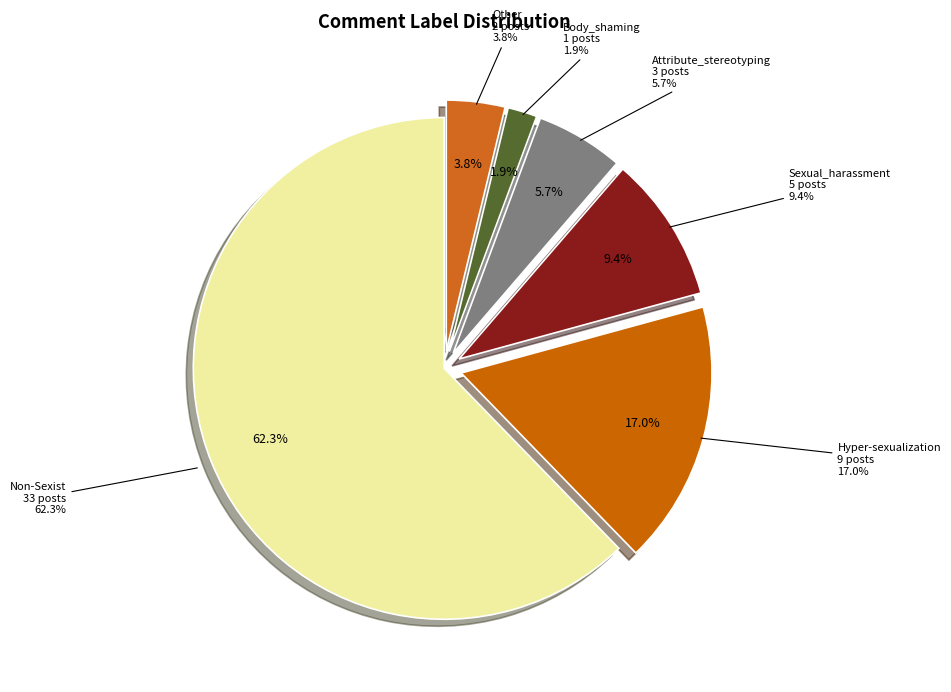

Count the number of slices in the pie.

6